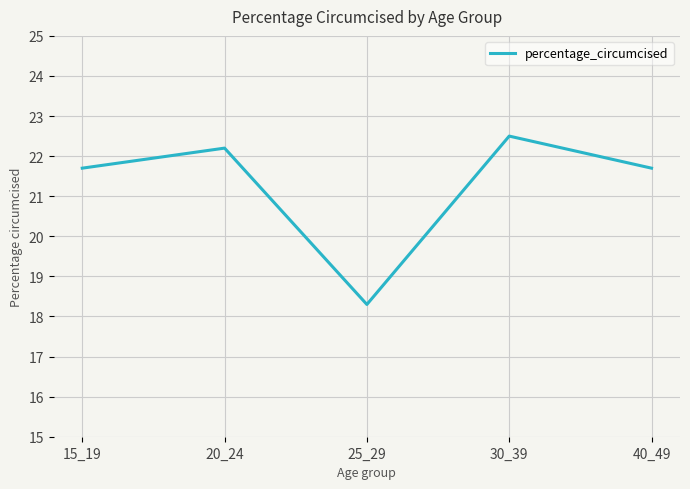

The chart shows a value of 5.7 at 40_49. True or false?

False